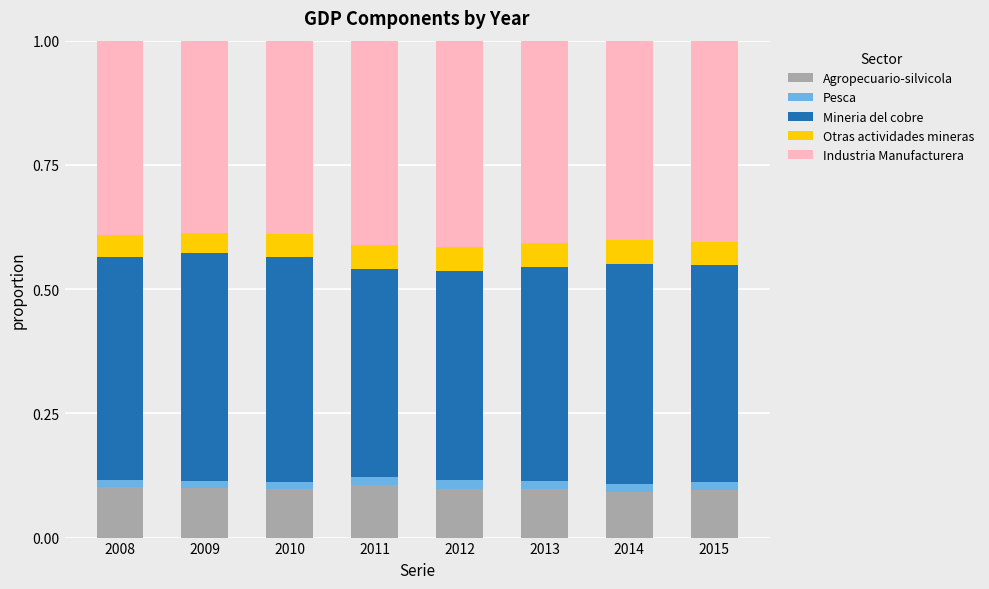

How many bars are there in total?

8